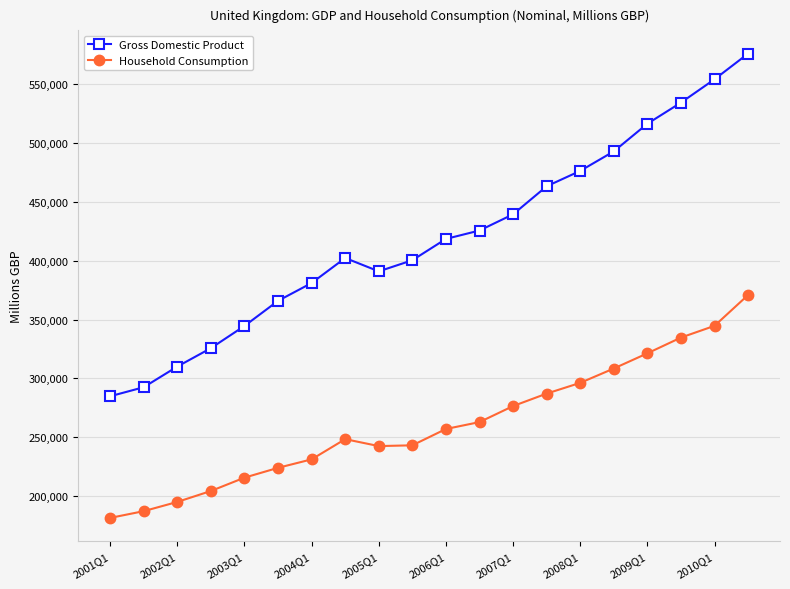

What is the value of the Gross Domestic Product point at the 3rd from the left?

310063